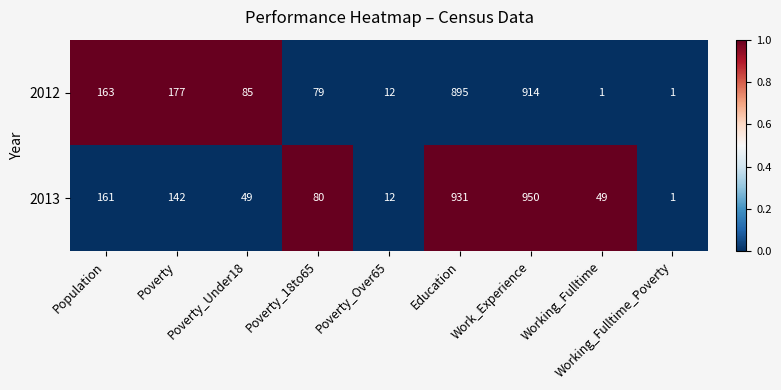

Which series has the largest total across all categories?

2013